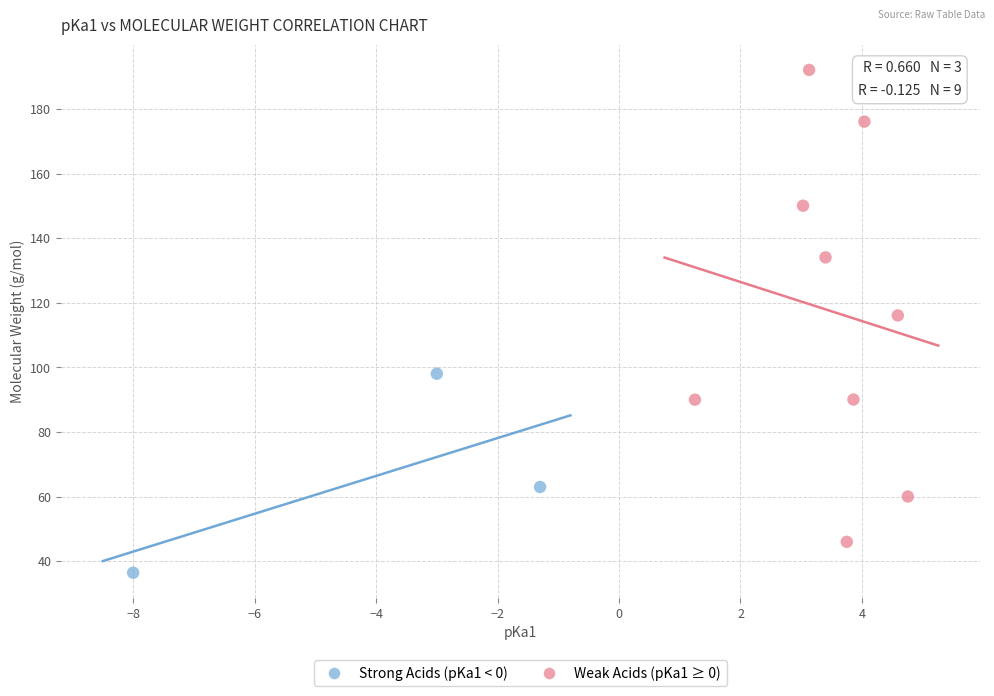

Which series has the widest spread of Y values?

Weak Acids (pKa1 ≥ 0)